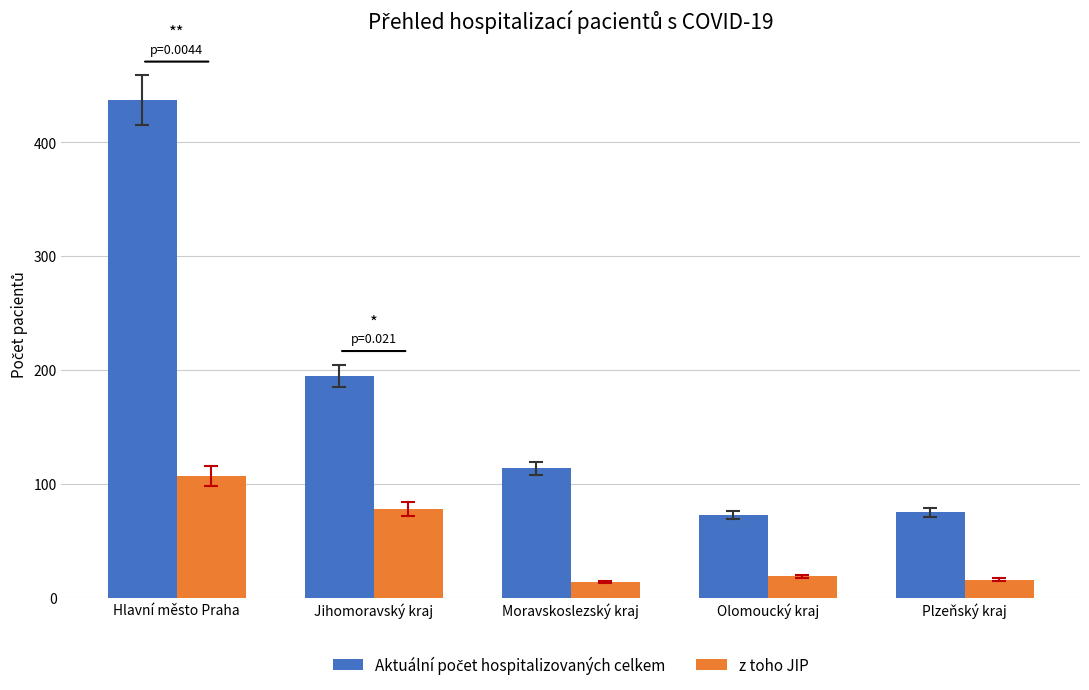

What is the average value of the z toho JIP series?

47